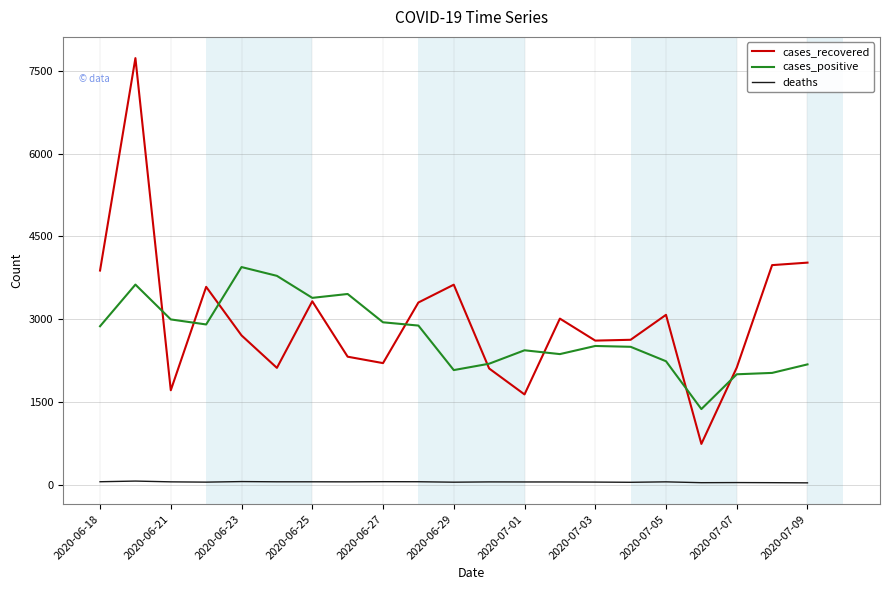

Which series has the widest spread of values?

cases_recovered